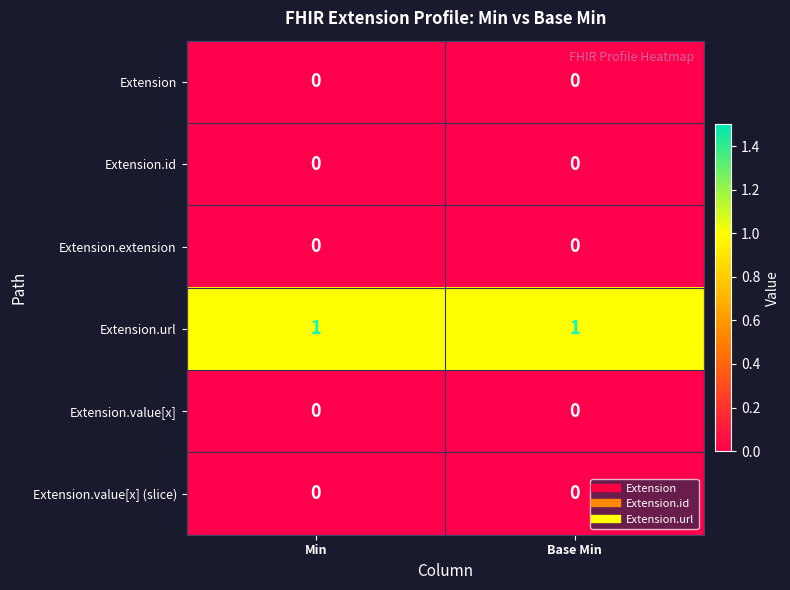

The Extension series shows 0 at Base Min. True or false?

True